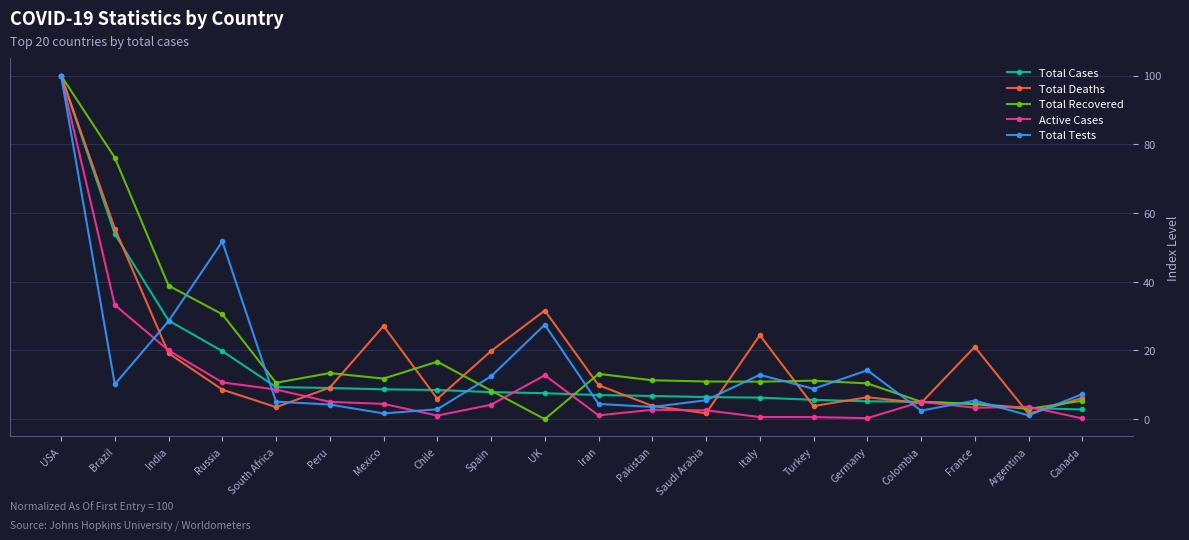

What is the label of the 18th point from the left?

France